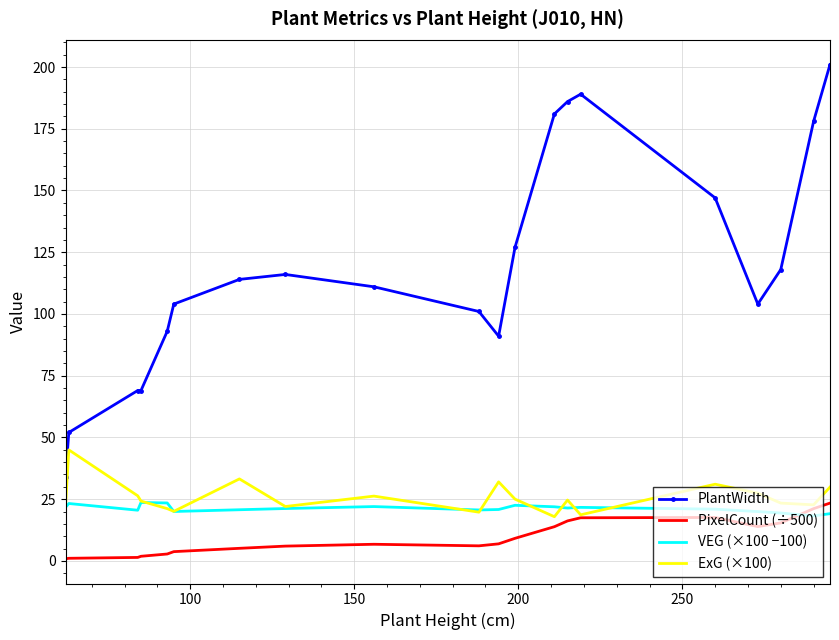

Which series has the largest total across all categories?

PlantWidth